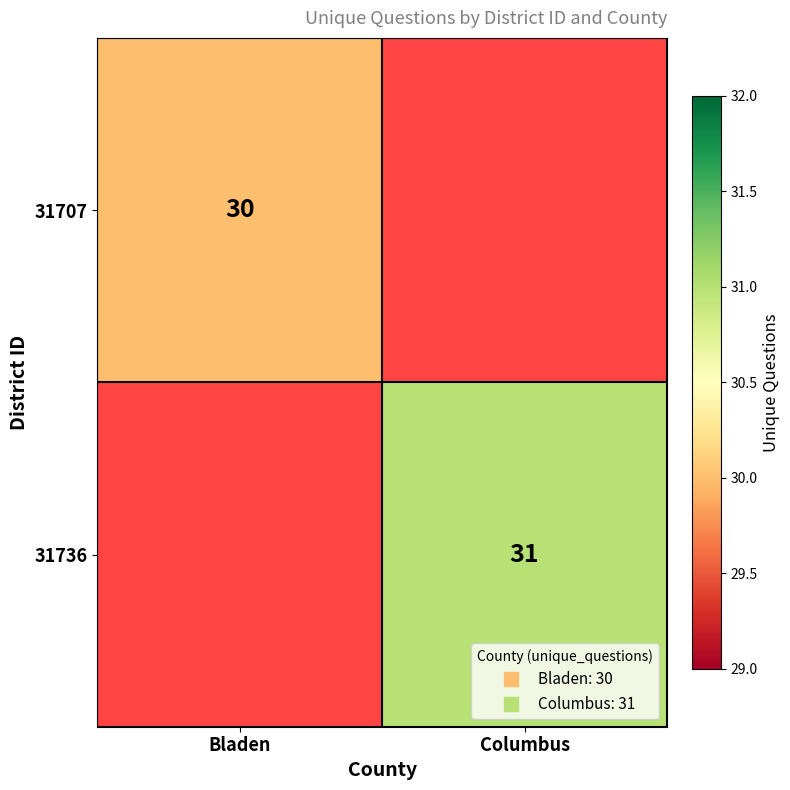

Rank the series by their maximum value, from lowest to highest.

31707, 31736